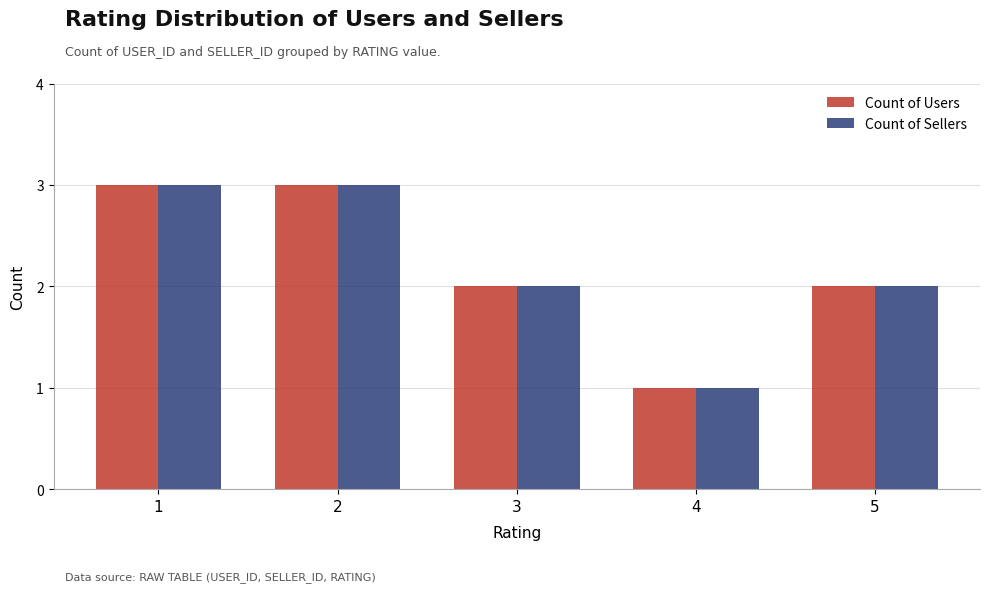

Is the value of Count of Users at 2 greater than the value of Count of Sellers at 4?

Yes